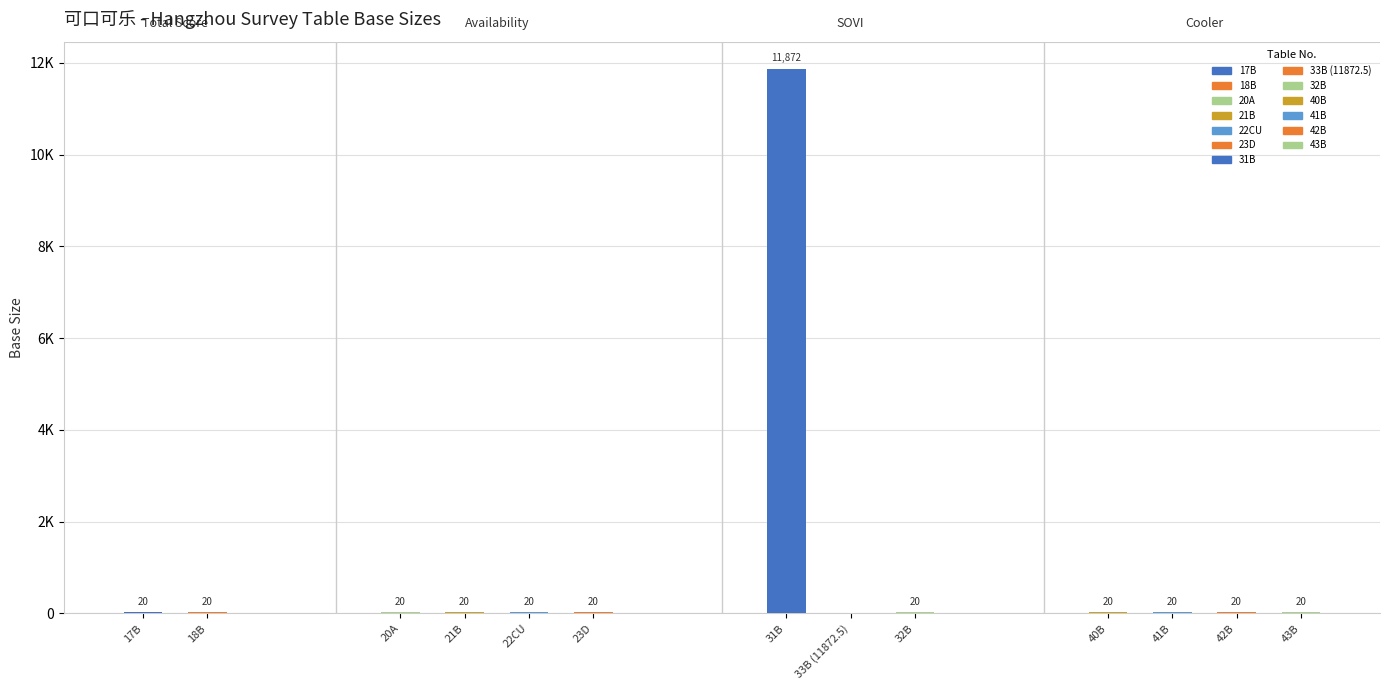

How many data points are above 20?

1